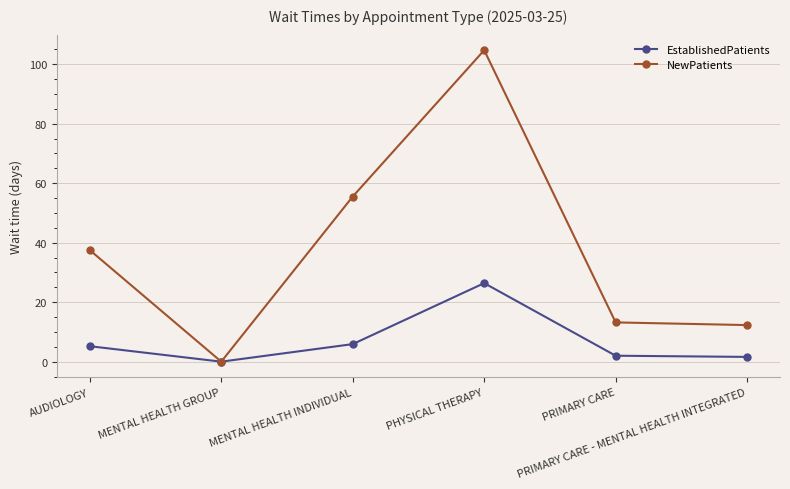

What is the difference between the highest and lowest values at PHYSICAL THERAPY?

78.3